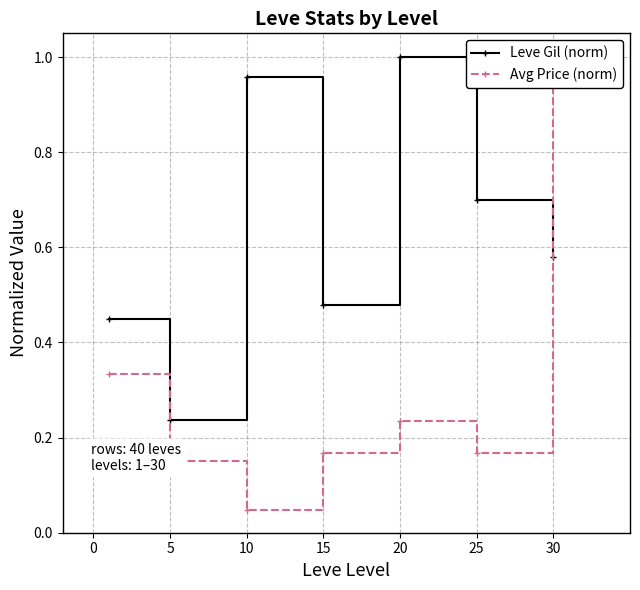

After their last crossing, which series has the higher values: Leve Gil (norm) or Avg Price (norm)?

Avg Price (norm)